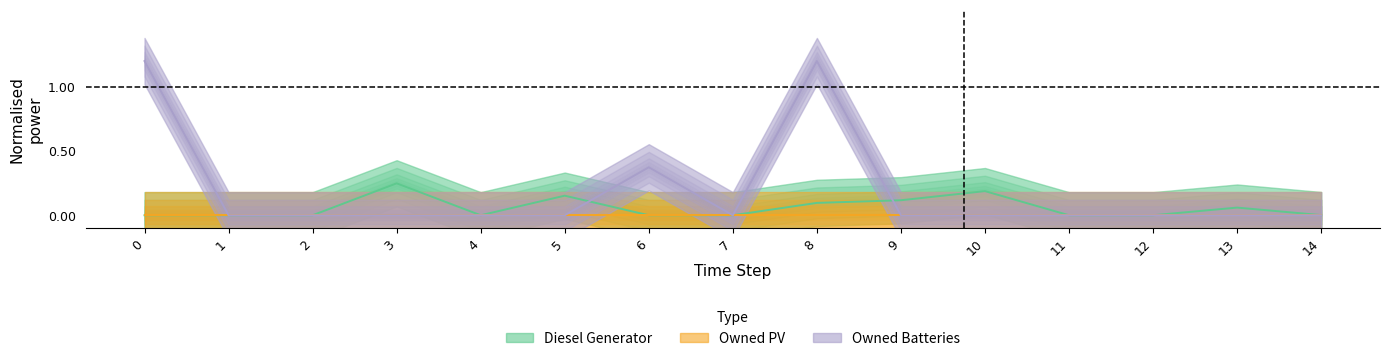

Does the chart display data point markers on the line(s)?

No